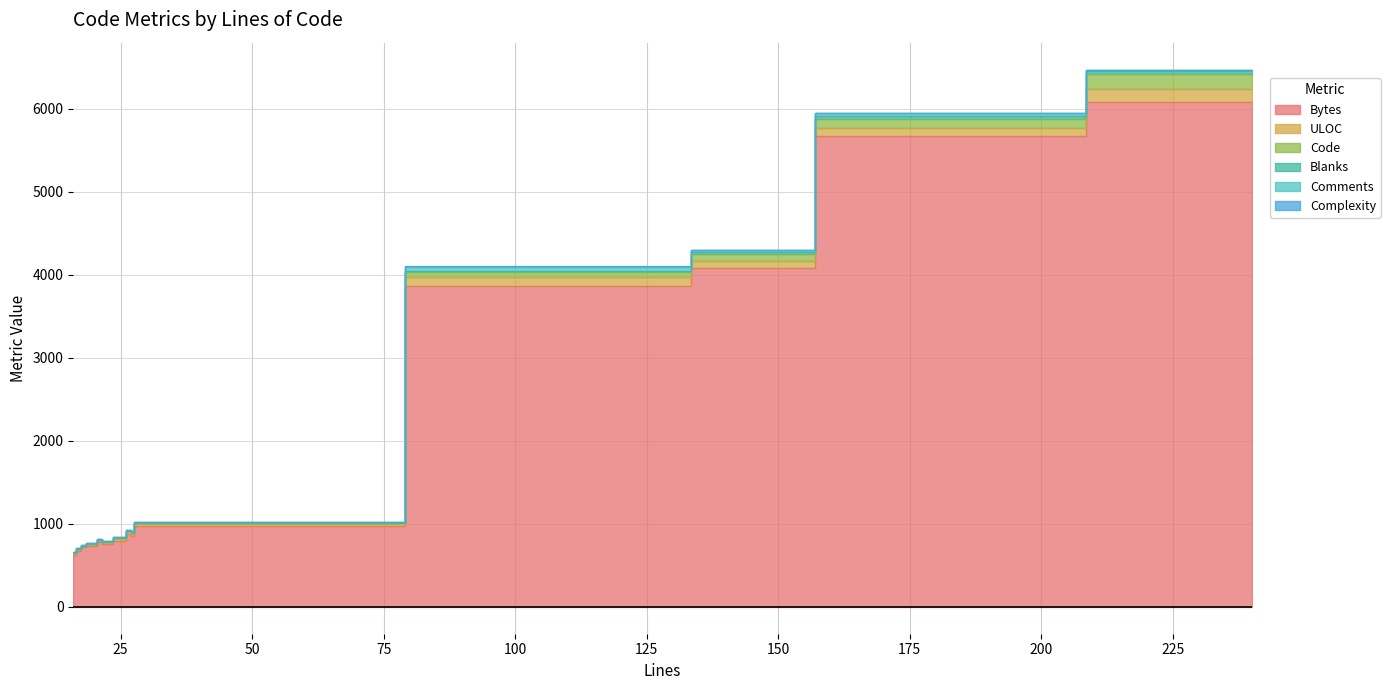

True or false: ULOC and Complexity cross at least once.

False